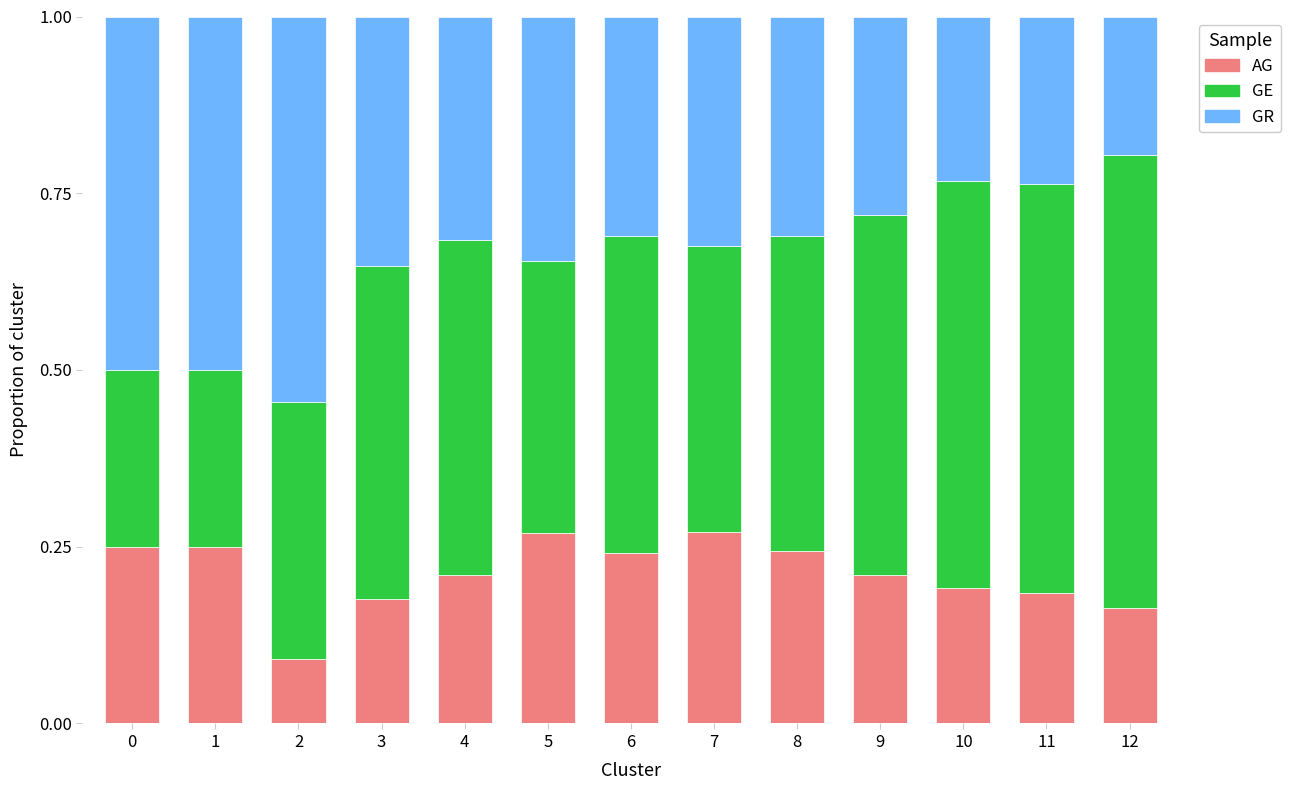

How many bars are there in total?

13